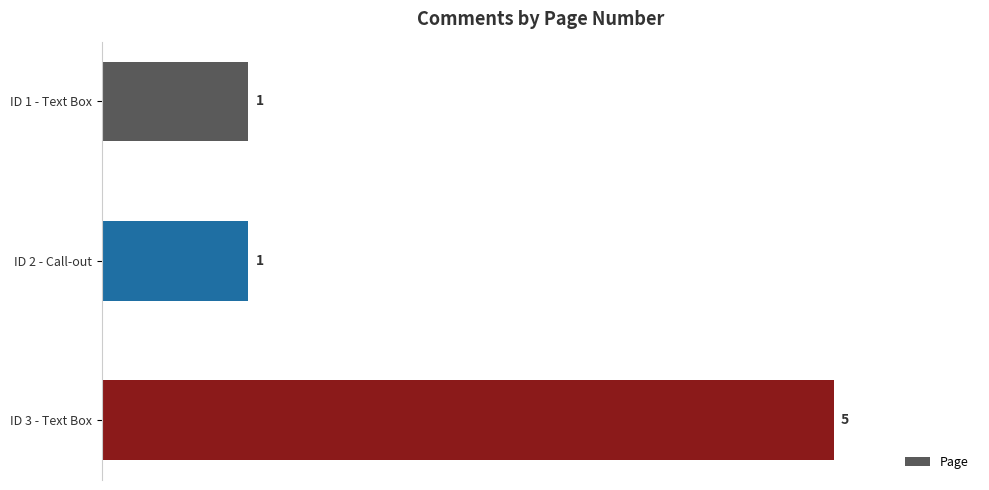

How many values are between 1 and 5?

3